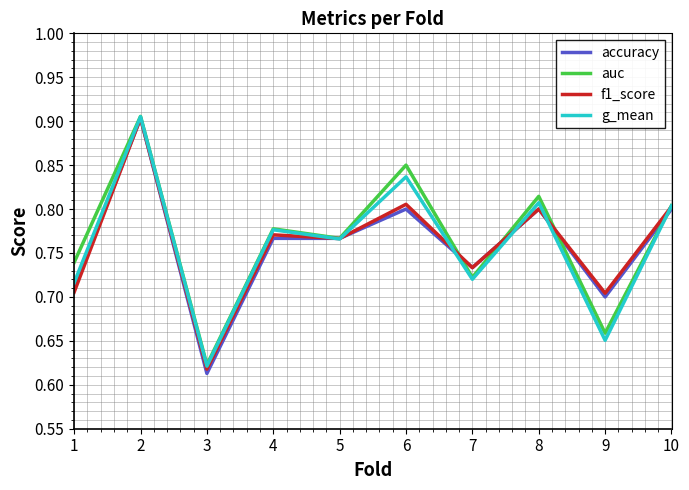

Which category has the highest value in the accuracy series?

2